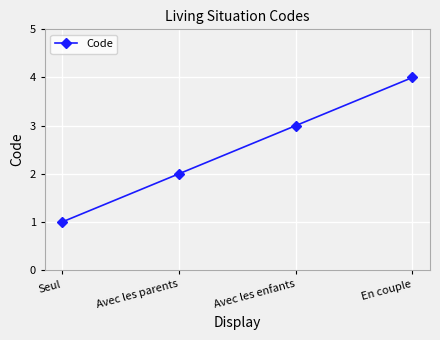

What is the label of the 4th point from the right?

Seul